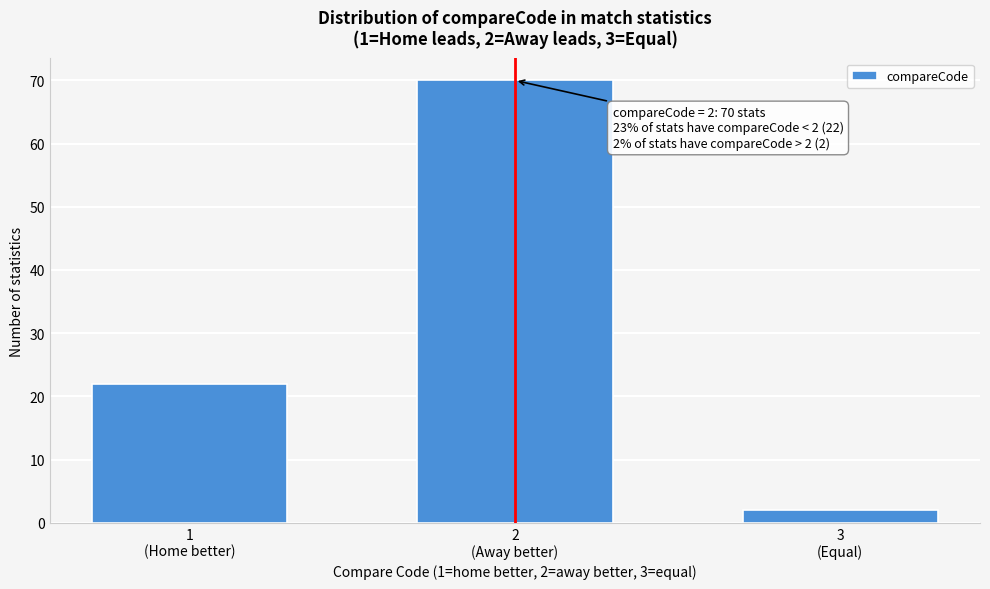

Reading left to right, list all the values displayed in this chart.

22	70	2